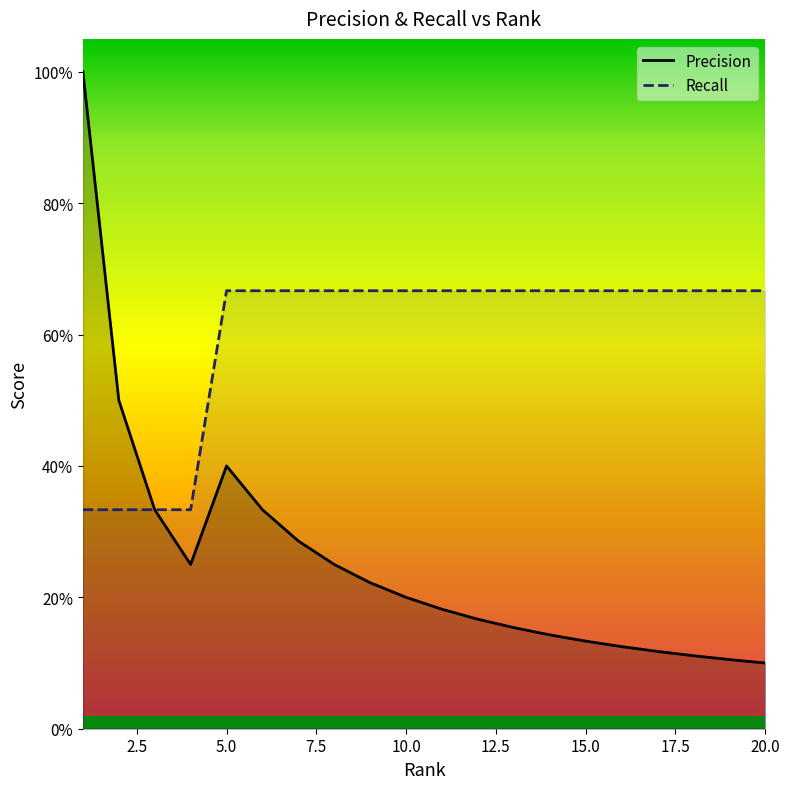

Which series has the largest total across all categories?

Recall